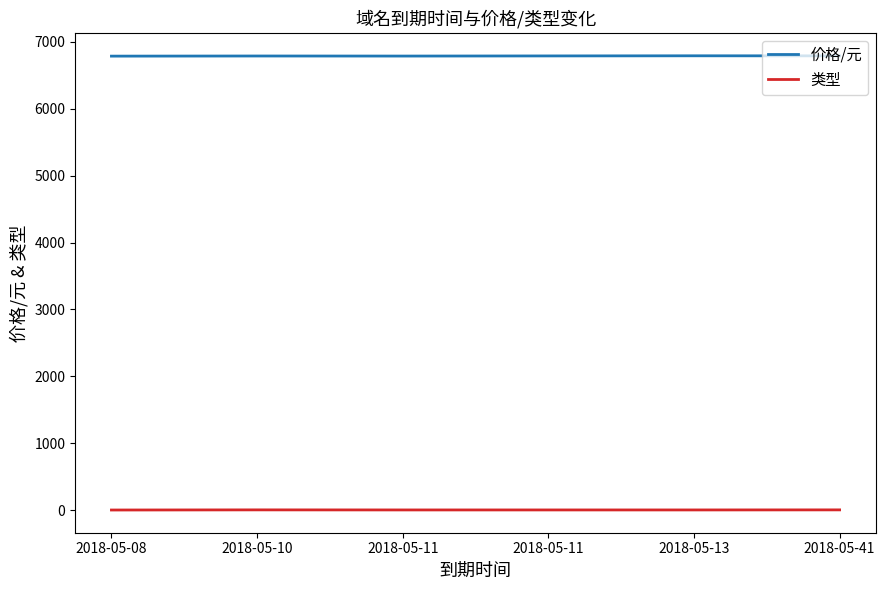

Which category has the lowest value in the 价格/元 series?

2018-05-08